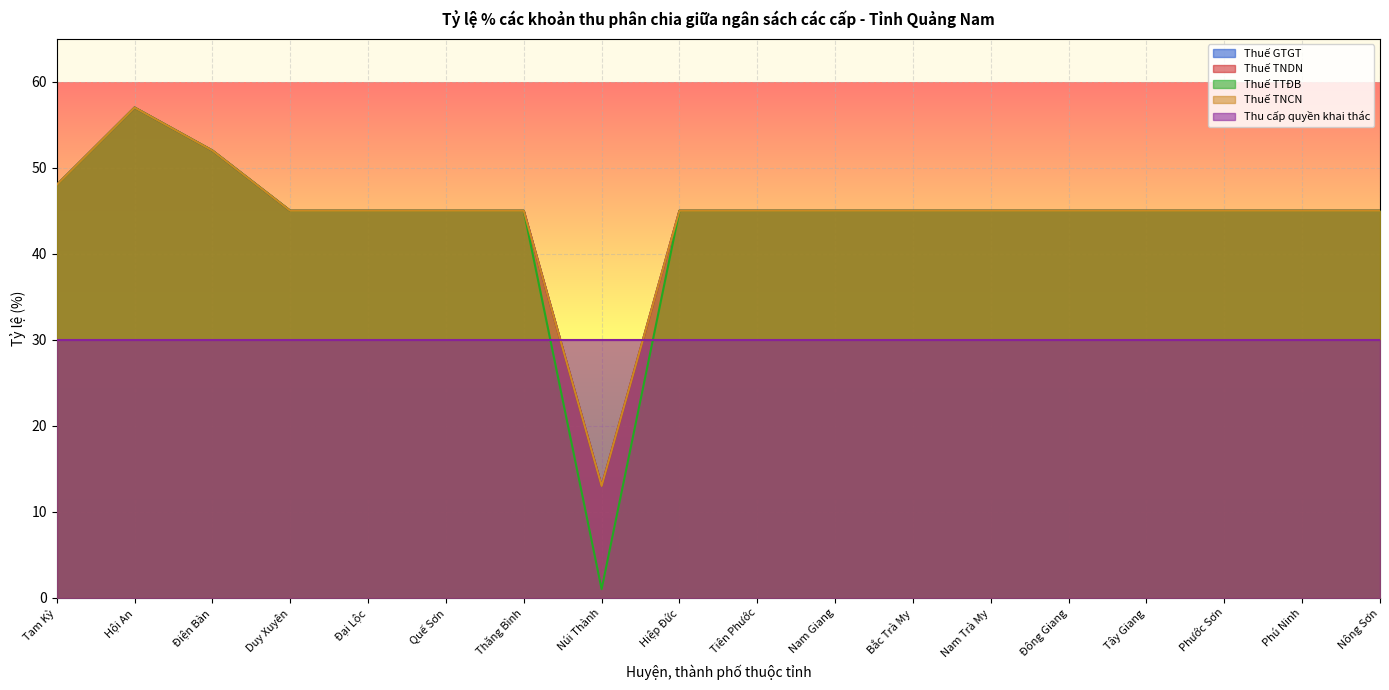

At how many categories does at least one series exceed 29?

17